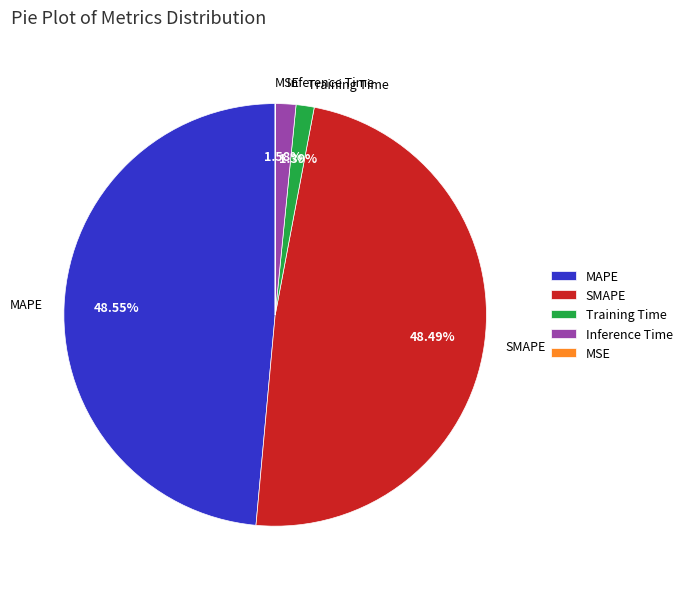

Which has a higher value, SMAPE or Inference Time?

SMAPE